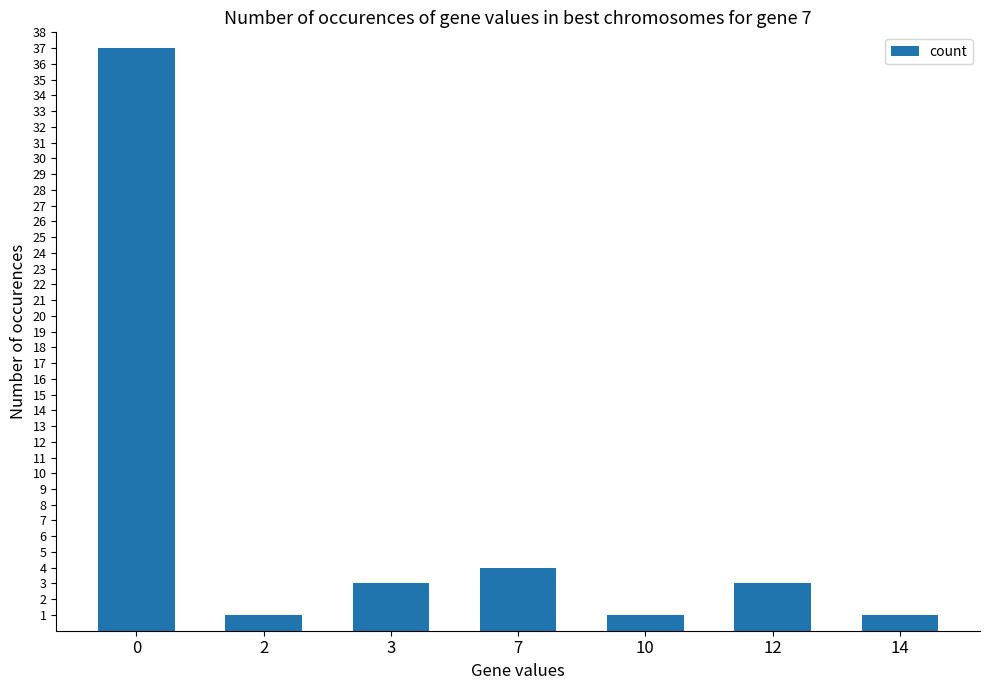

What is the maximum value shown in the chart?

37